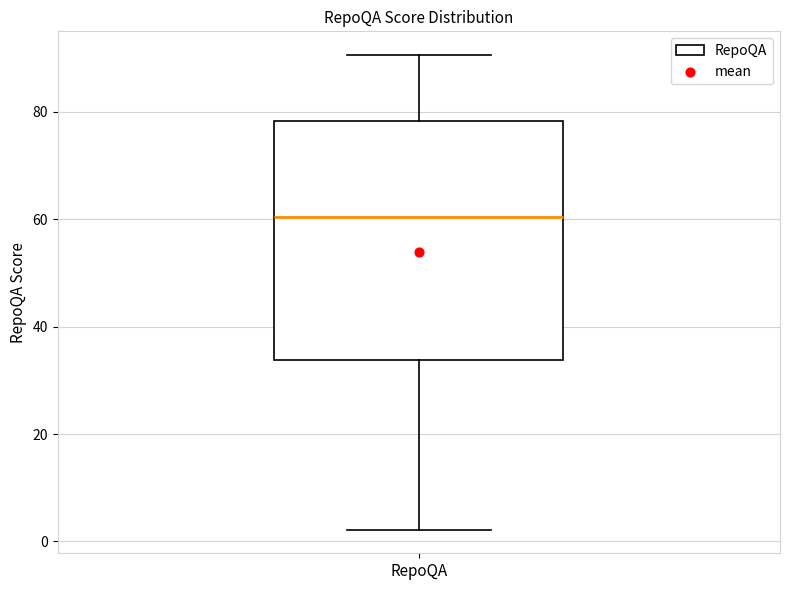

Where does the lower whisker of the box for RepoQA end on the y-axis? The values are not printed on the chart, so give them approximately, as read against the axis.

2